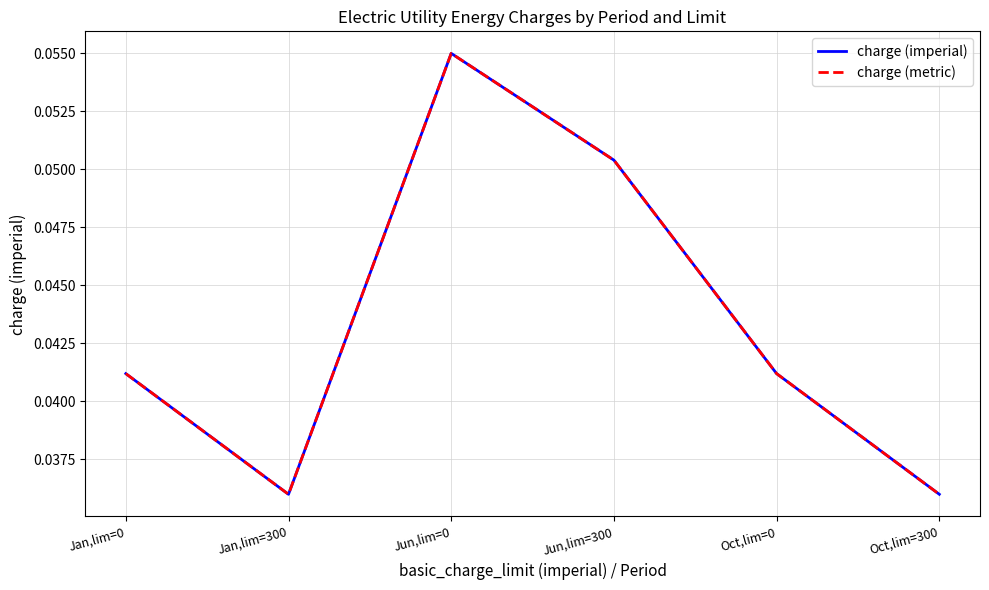

Does the chart display data point markers on the line(s)?

No